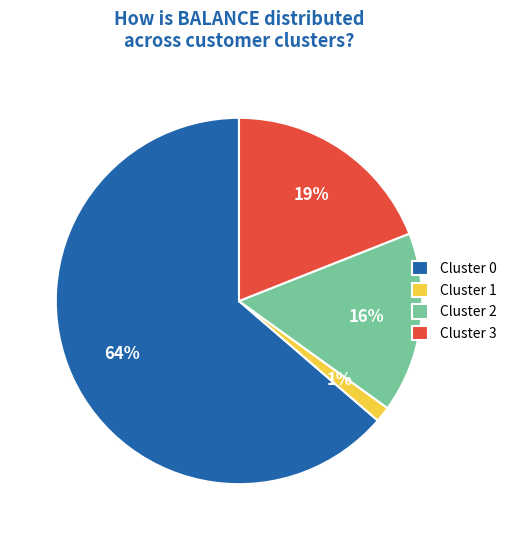

Is it true that Cluster 0 is 51% of the pie?

False